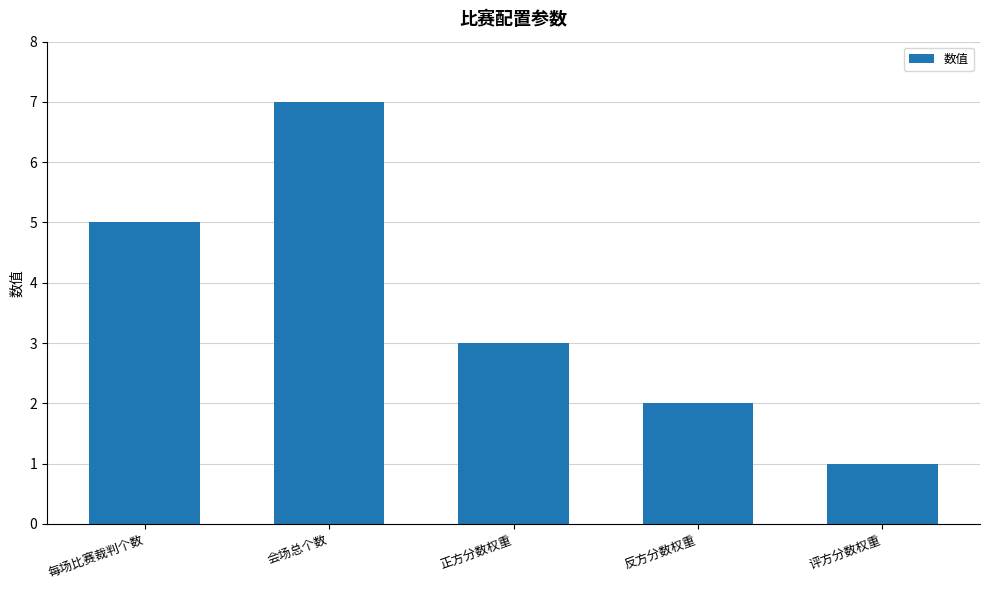

Reading left to right, what are all the values shown in this chart?

每场比赛裁判个数=5	会场总个数=7	正方分数权重=3	反方分数权重=2	评方分数权重=1